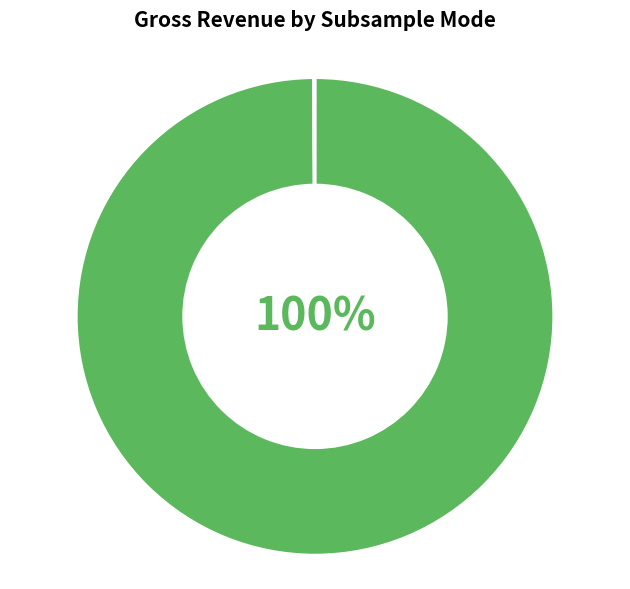

To the nearest percent, what is the difference between the largest and smallest slice percentages?

100%